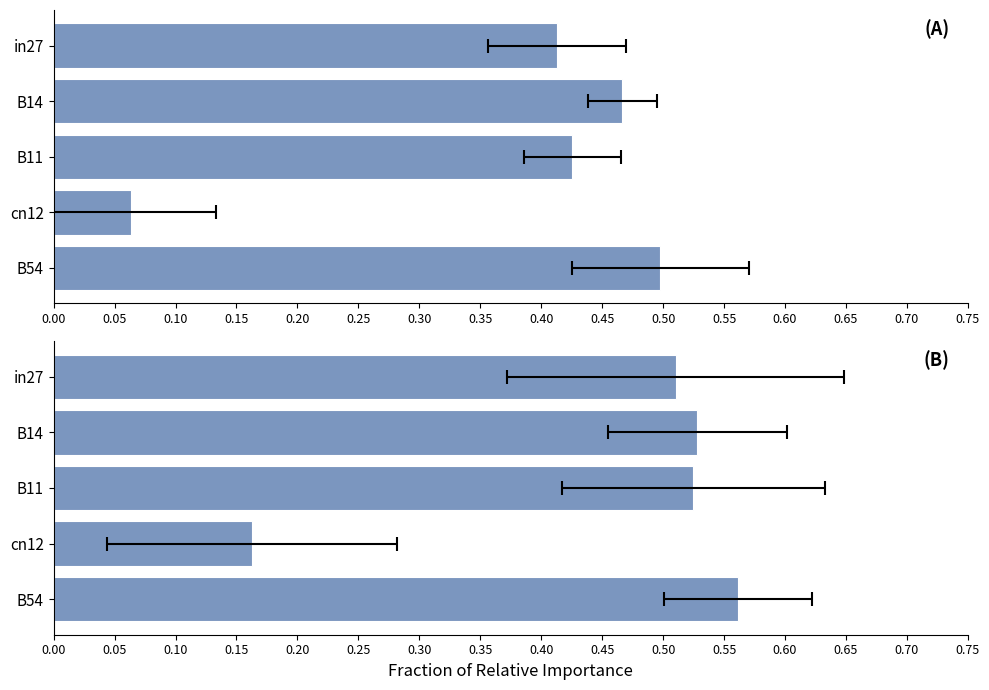

Does the chart contain any negative values?

No